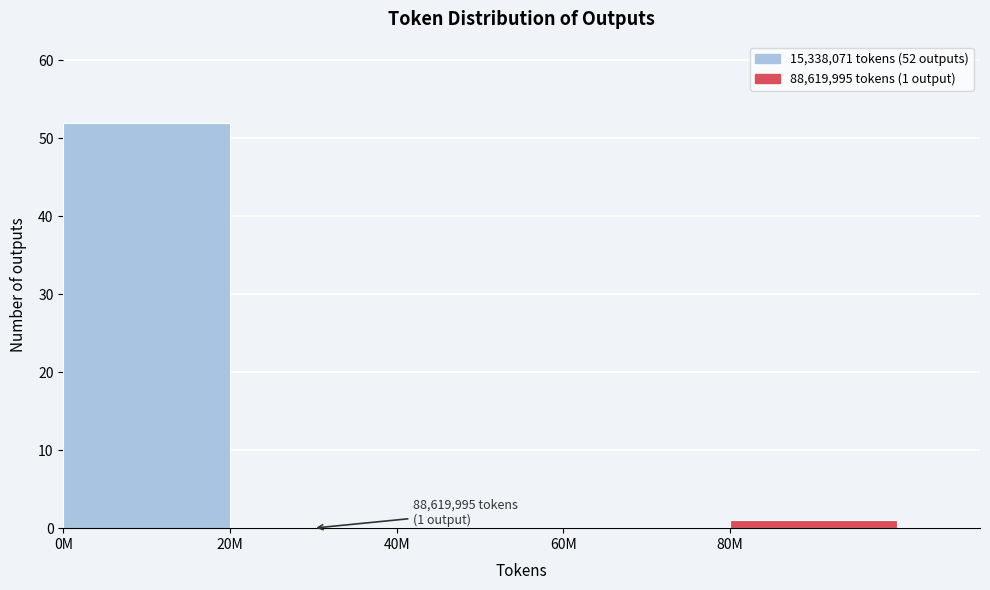

Reading left to right, transcribe all the data shown in this chart.

0M=52	20M=0	40M=0	60M=0	80M=1